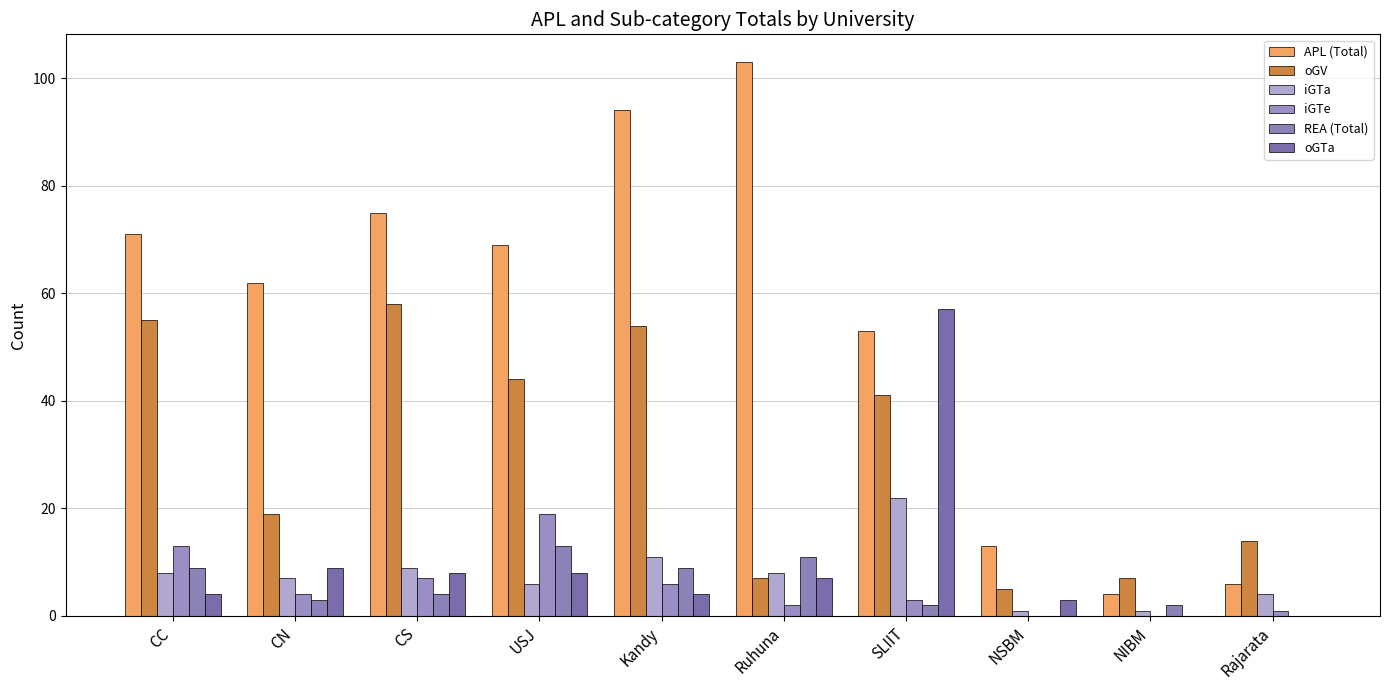

What position from the right is CN?

9